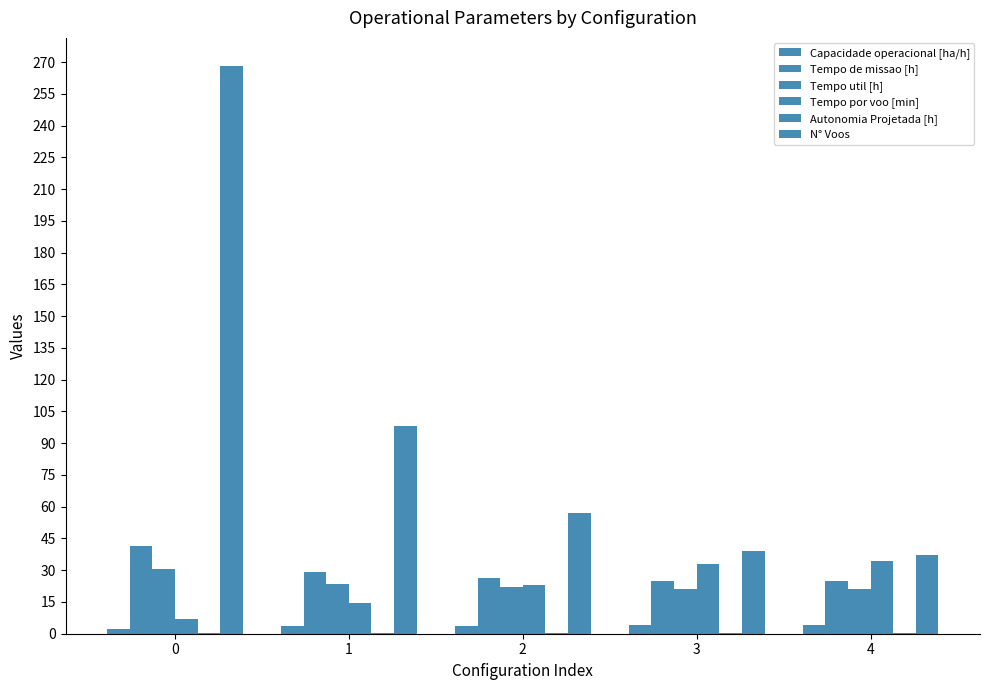

Count the number of data series in this chart.

6